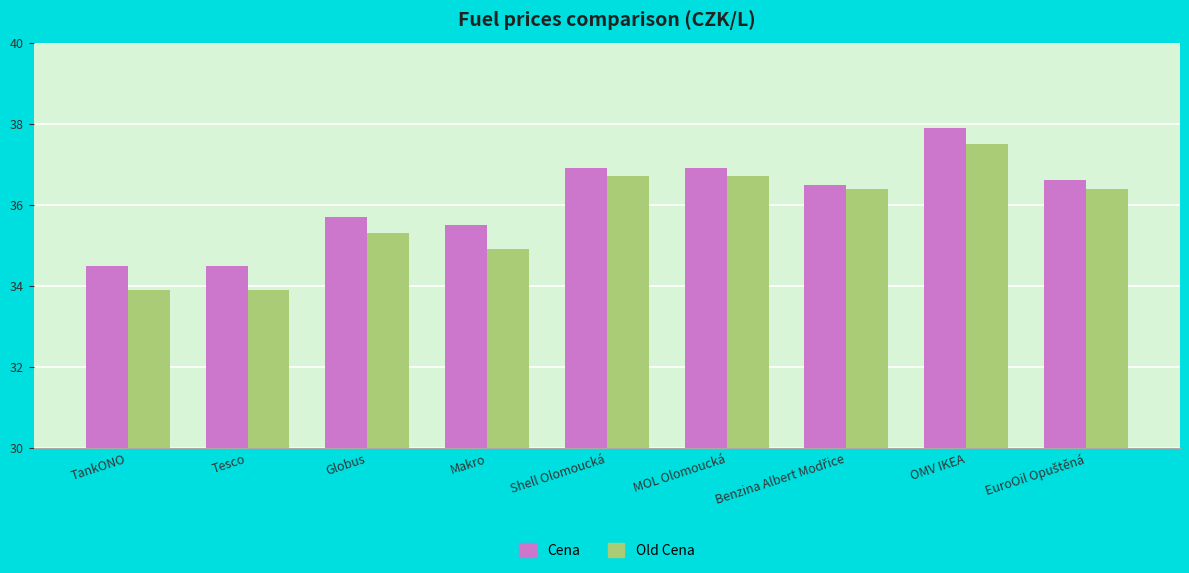

Which category has the highest value in the Cena series?

OMV IKEA